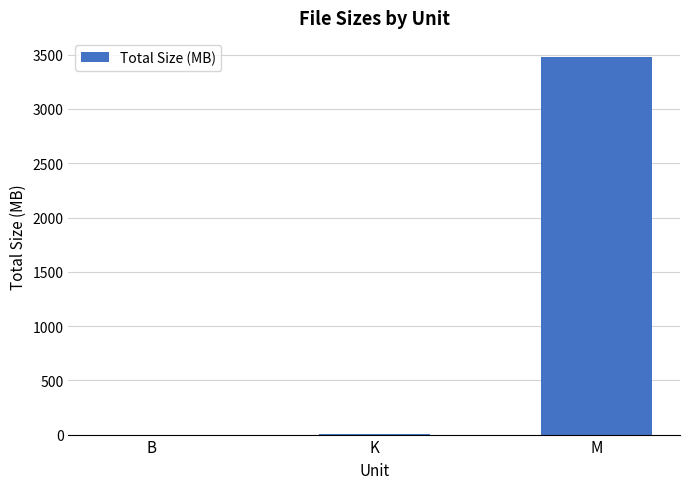

What is the approximate value at M?

3481.1